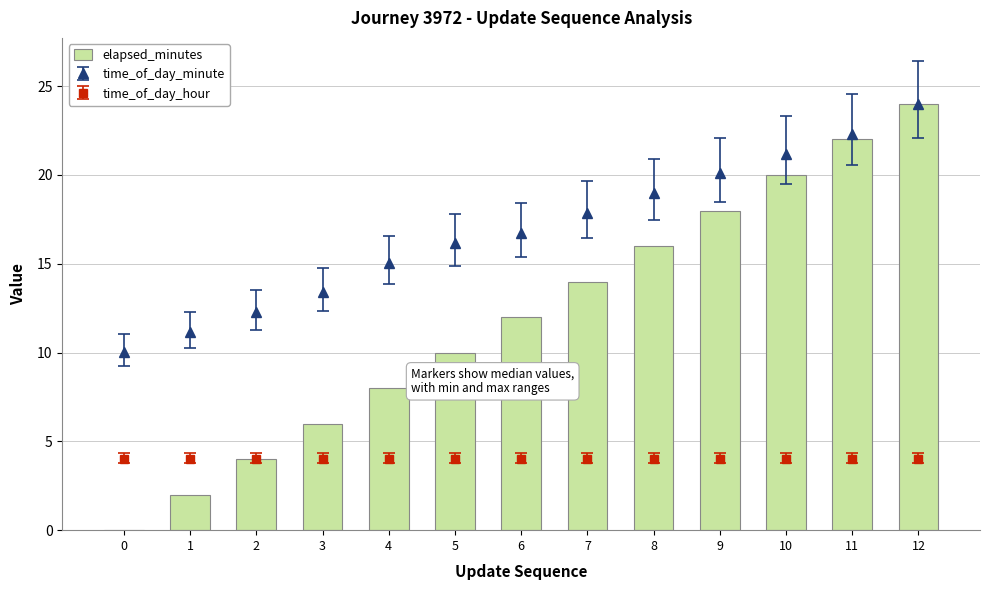

At which label is the value closest to 12?

6